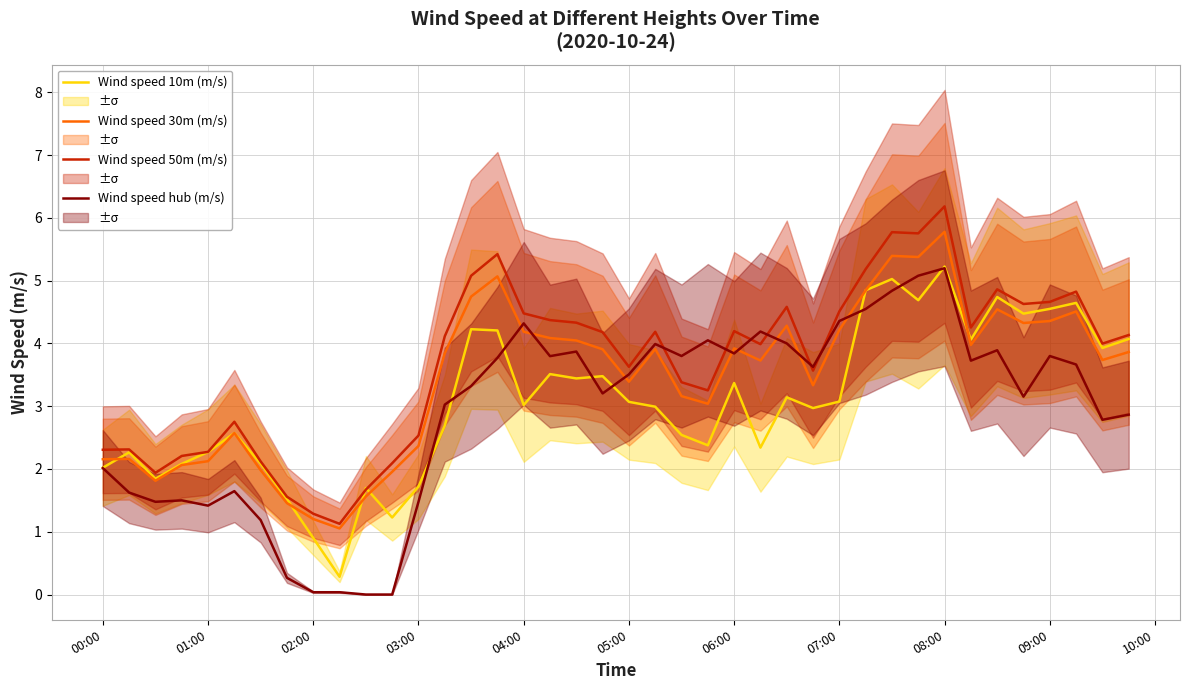

Which series ends up on top after the final intersection of Wind speed hub (m/s) and Wind speed 50m (m/s)?

Wind speed 50m (m/s)